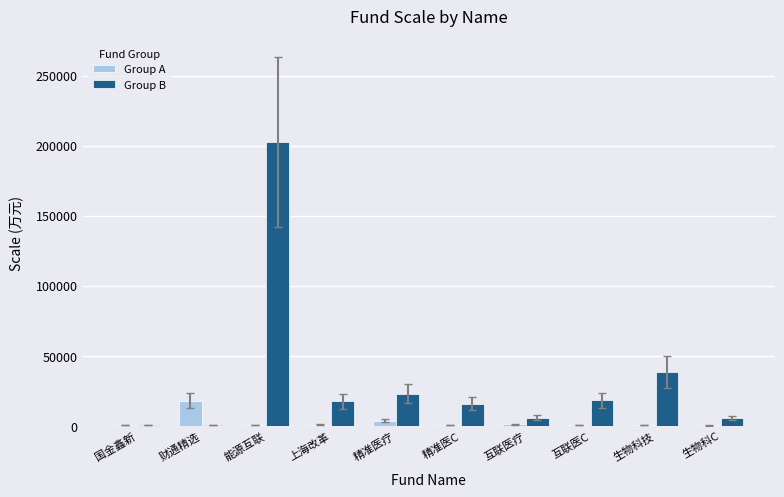

The Group B series shows 18128.5 at 互联医C. True or false?

True